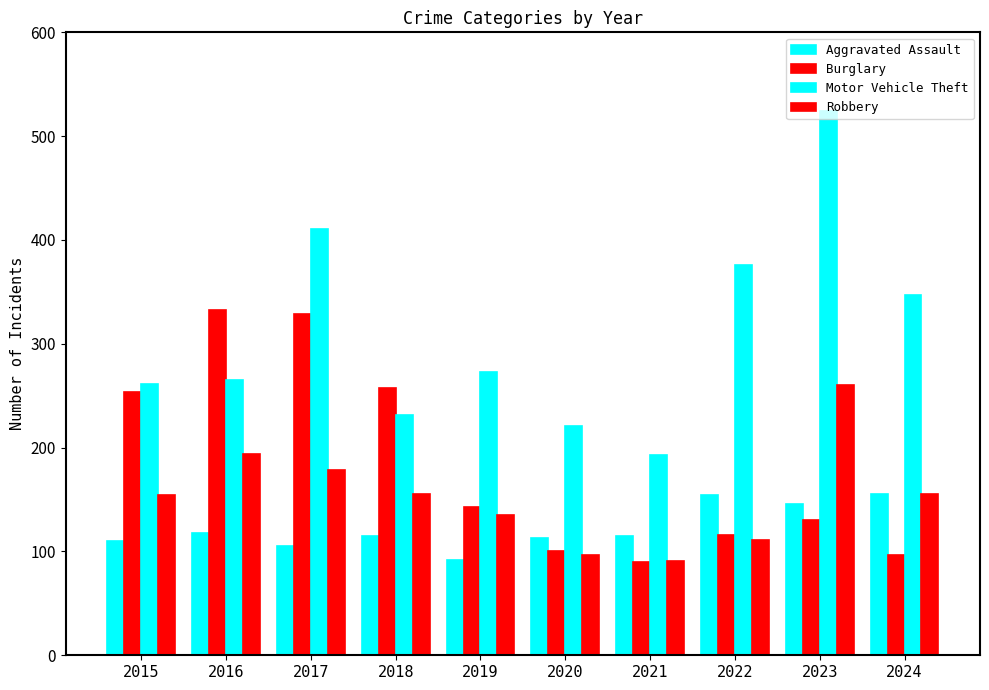

Count the number of data series in this chart.

4